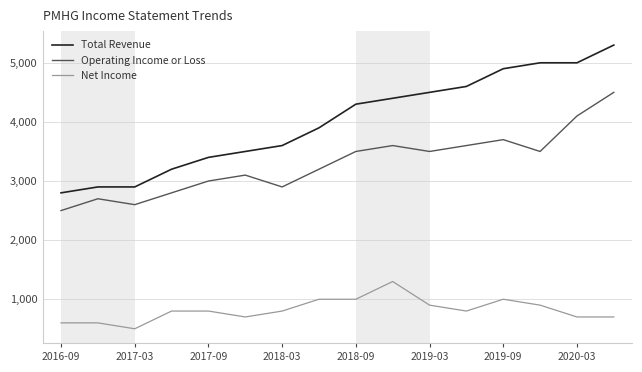

Which series has the widest spread of values?

Total Revenue